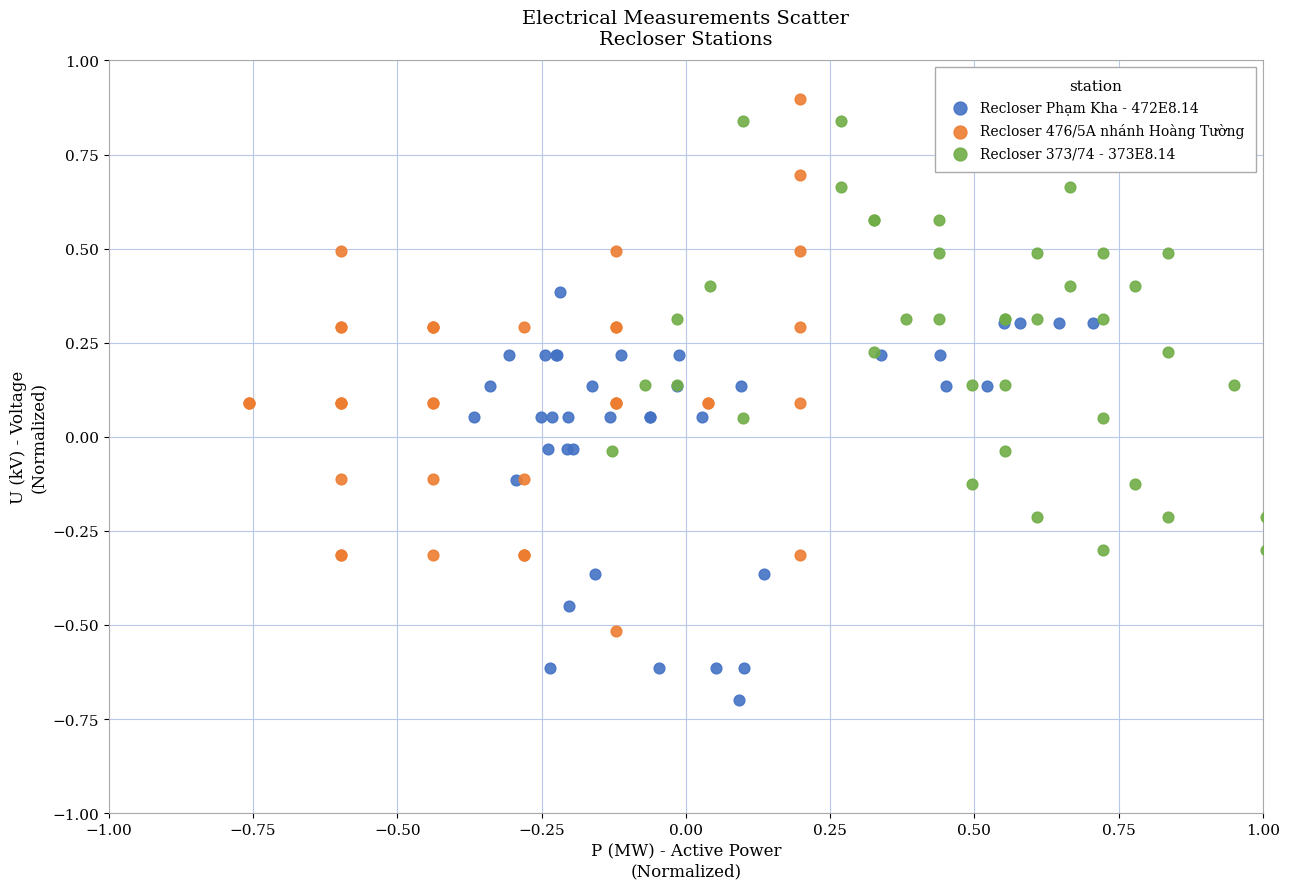

Which series has the largest Y range (max minus min)?

Recloser 476/5A nhánh Hoàng Tường